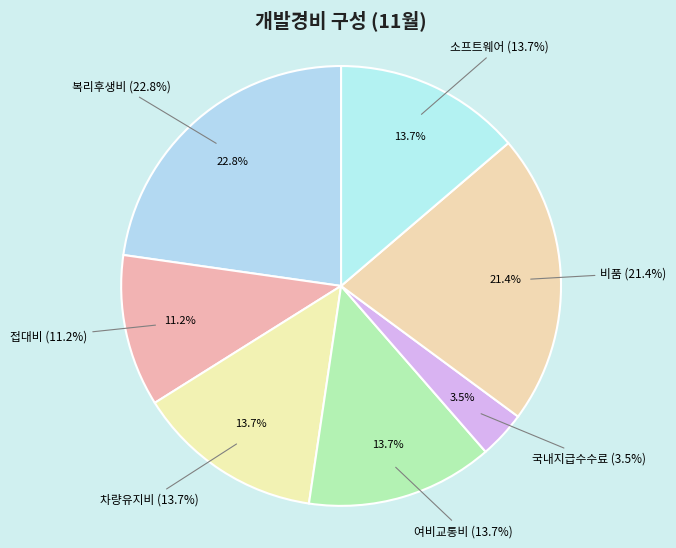

Which category has the smallest portion of the pie?

국내지급수수료